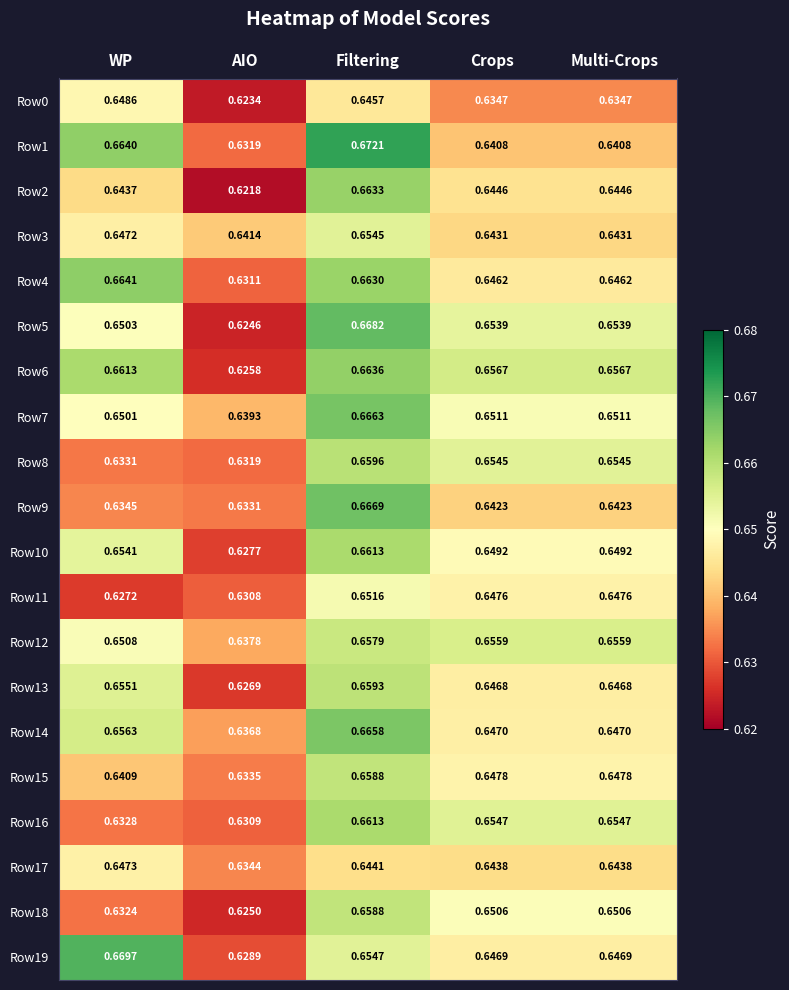

How many categories are shown in the chart?

5